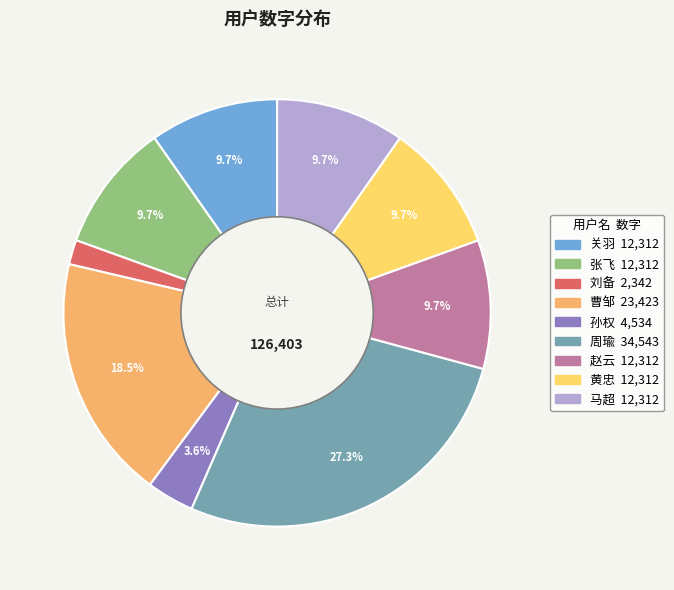

What percentage is NOT represented by 关羽?

90.3%